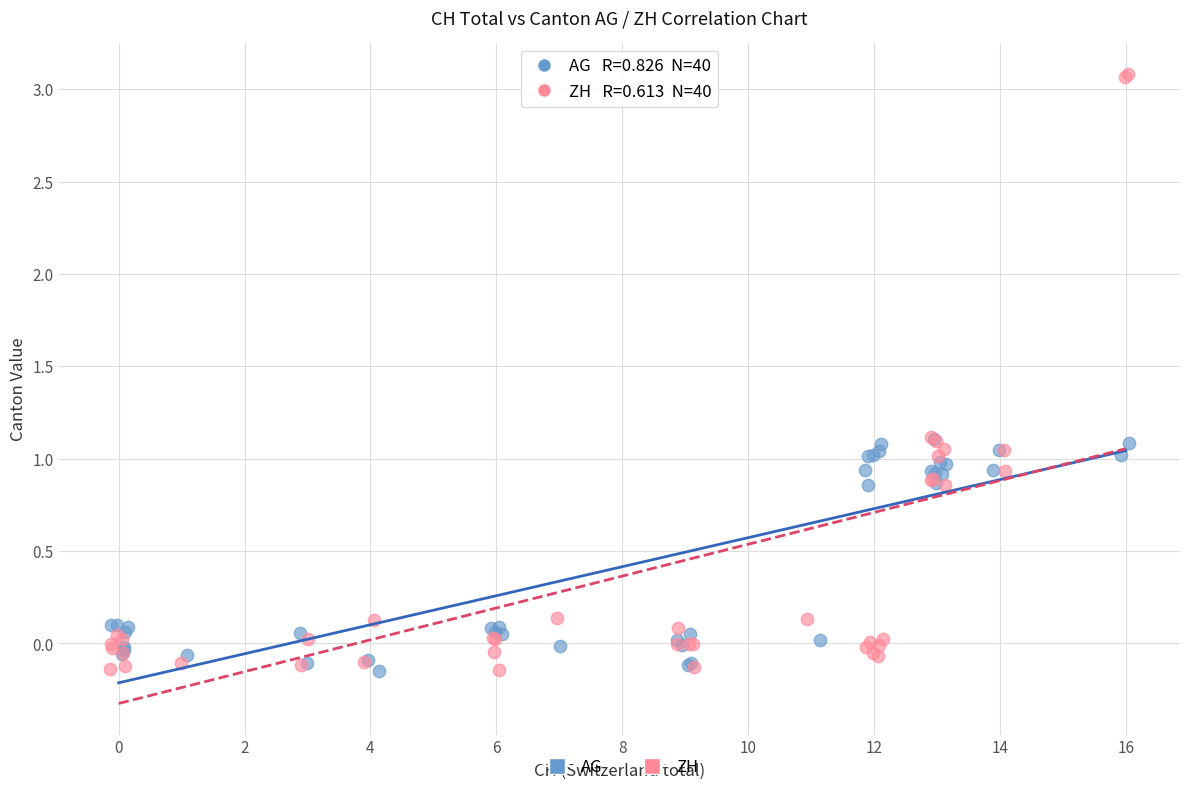

Which series reaches the maximum Y coordinate?

ZH